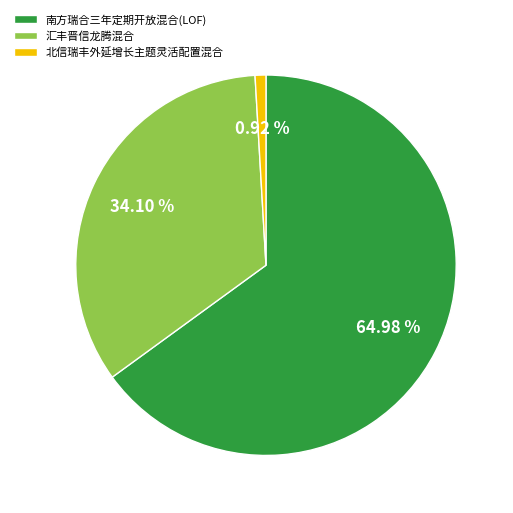

Combined, do 北信瑞丰外延增长主题灵活配置混合 and 南方瑞合三年定期开放混合(LOF) account for over 50%?

Yes